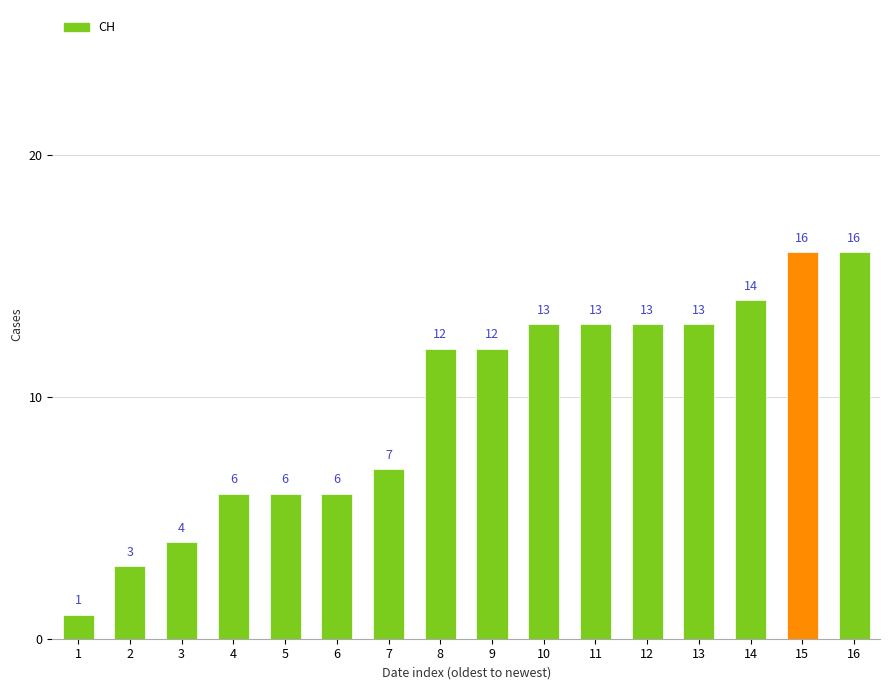

What is the value of the 8th bar from the left?

12